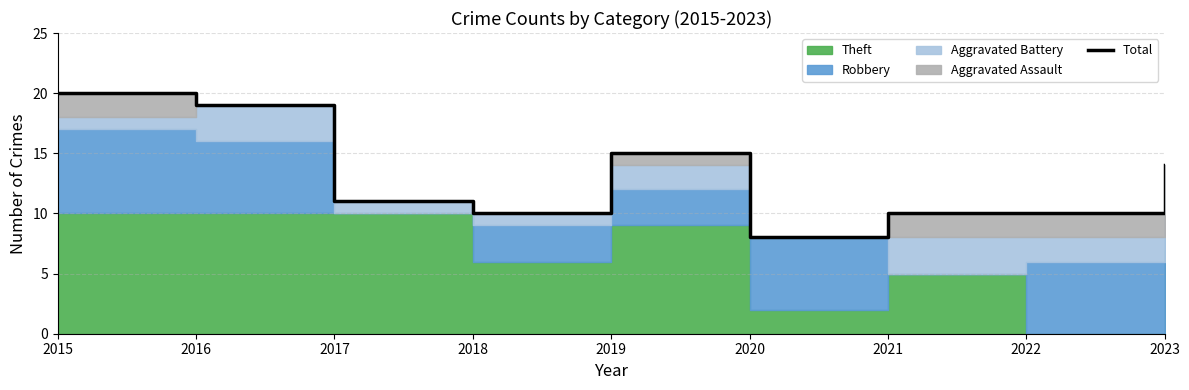

Reading right to left, what are all the values shown in this chart?

2023=14	2022=10	2021=10	2020=8	2019=15	2018=10	2017=11	2016=19	2015=20